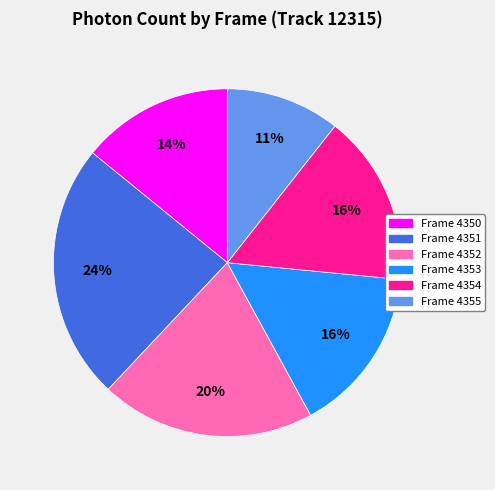

Count the number of slices in the pie.

6